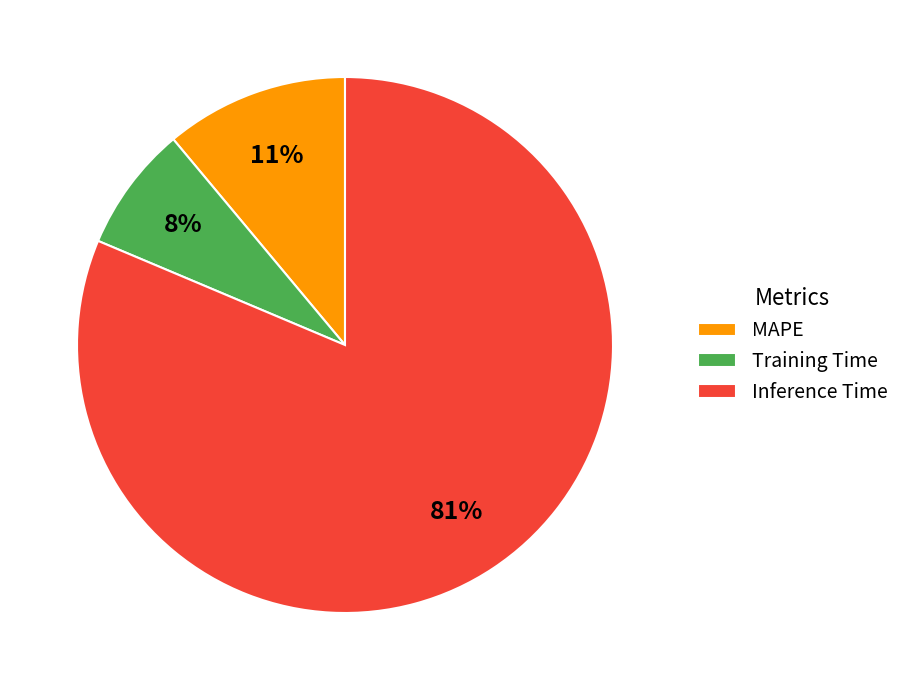

Rank the categories by value from lowest to highest.

Training Time, MAPE, Inference Time